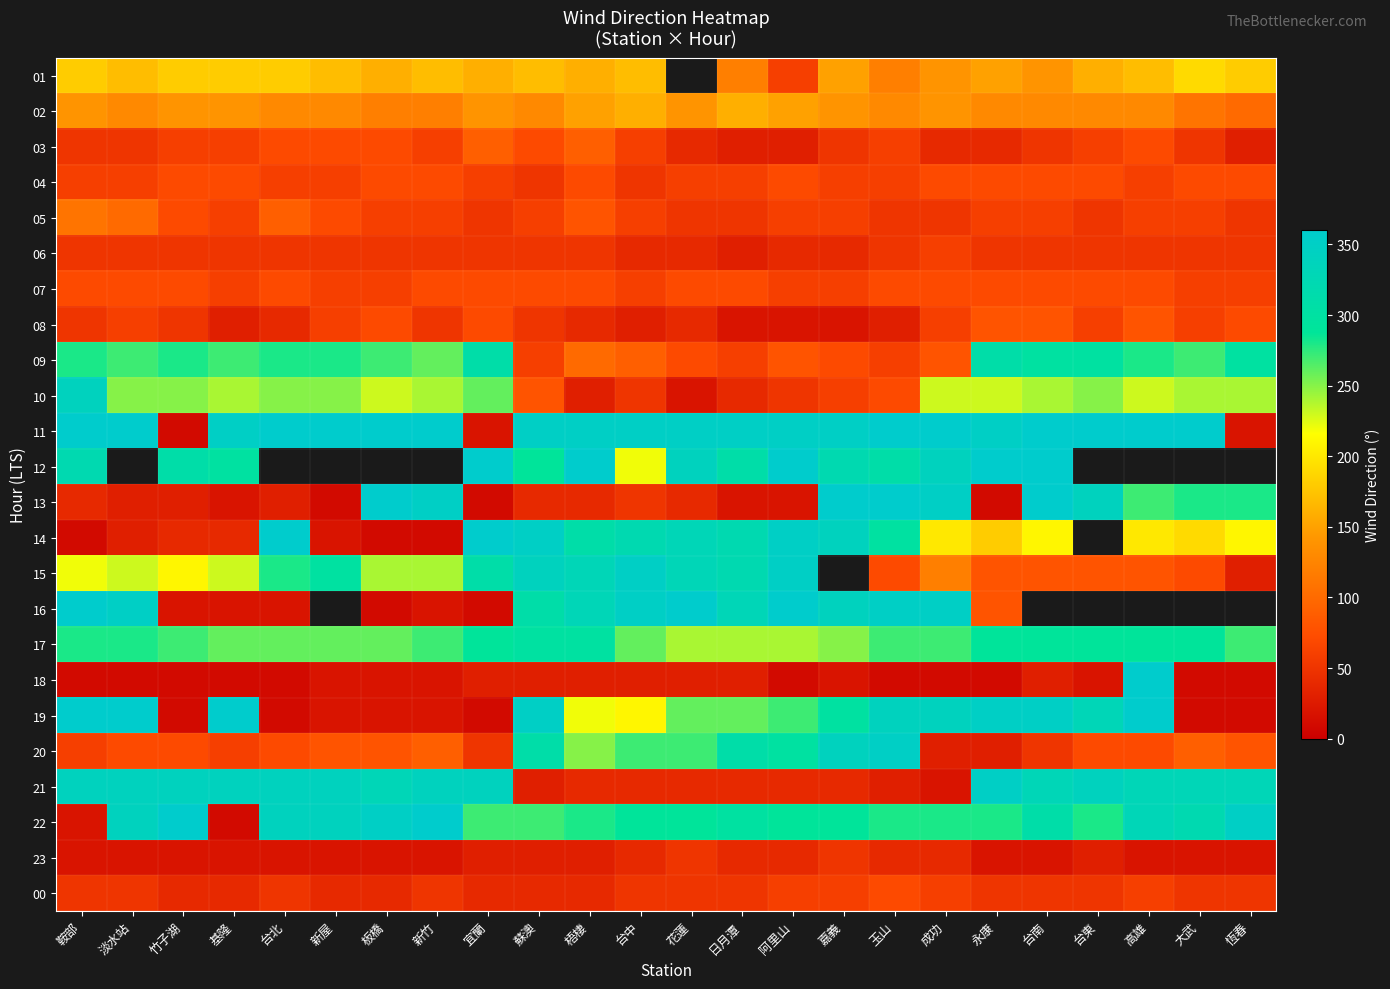

True or false: 07 has a value of 111.5 at 淡水站.

False